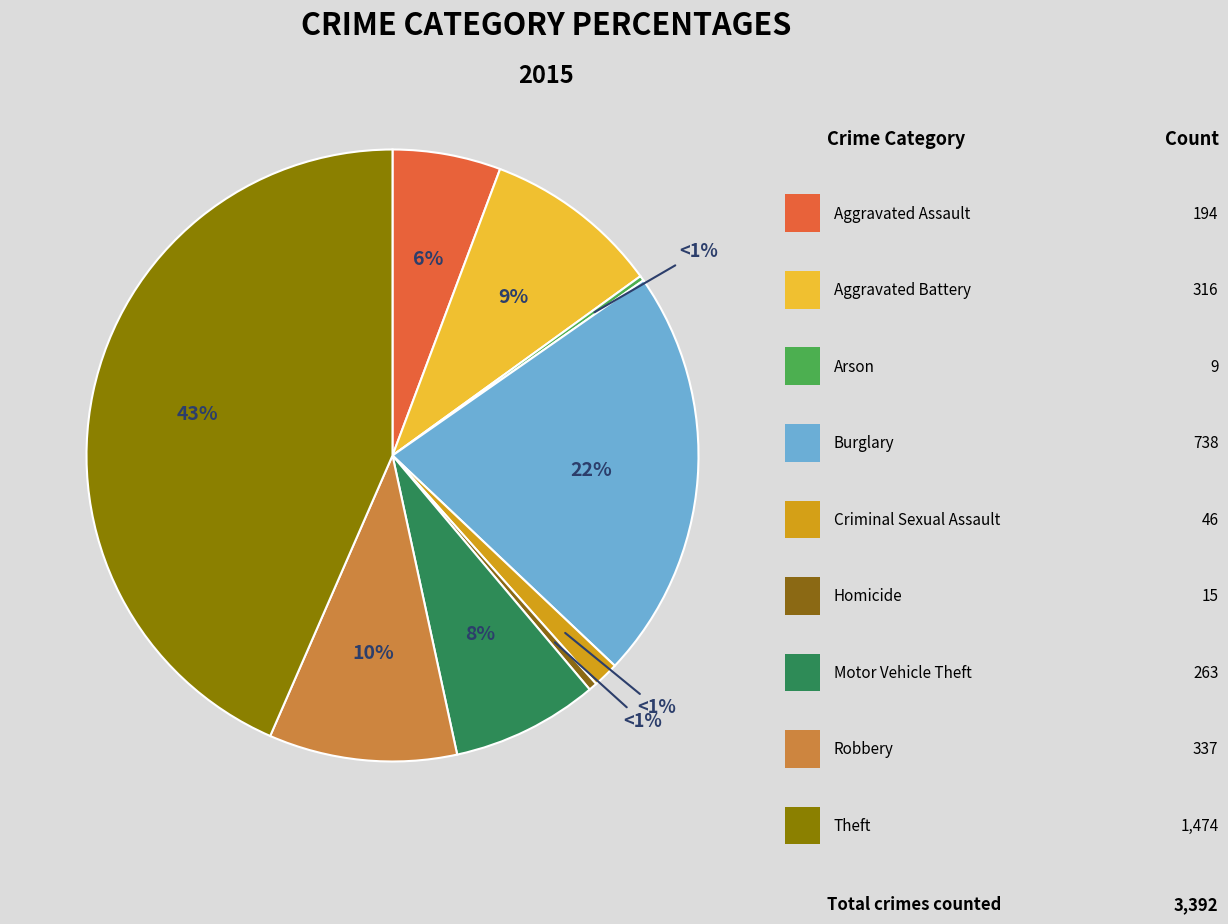

Do Burglary and Theft together represent more than half of the pie?

Yes